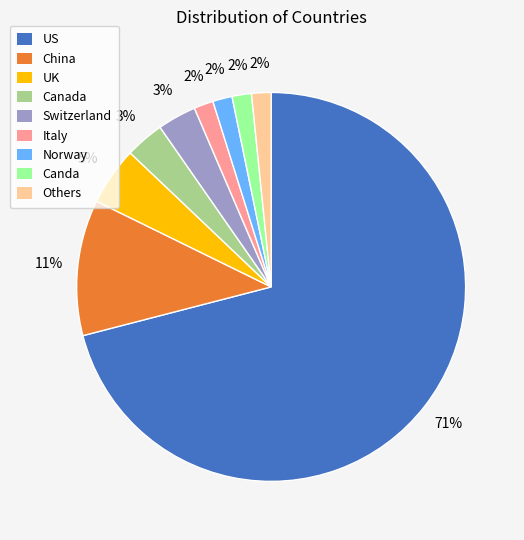

Is US the majority of the pie?

Yes